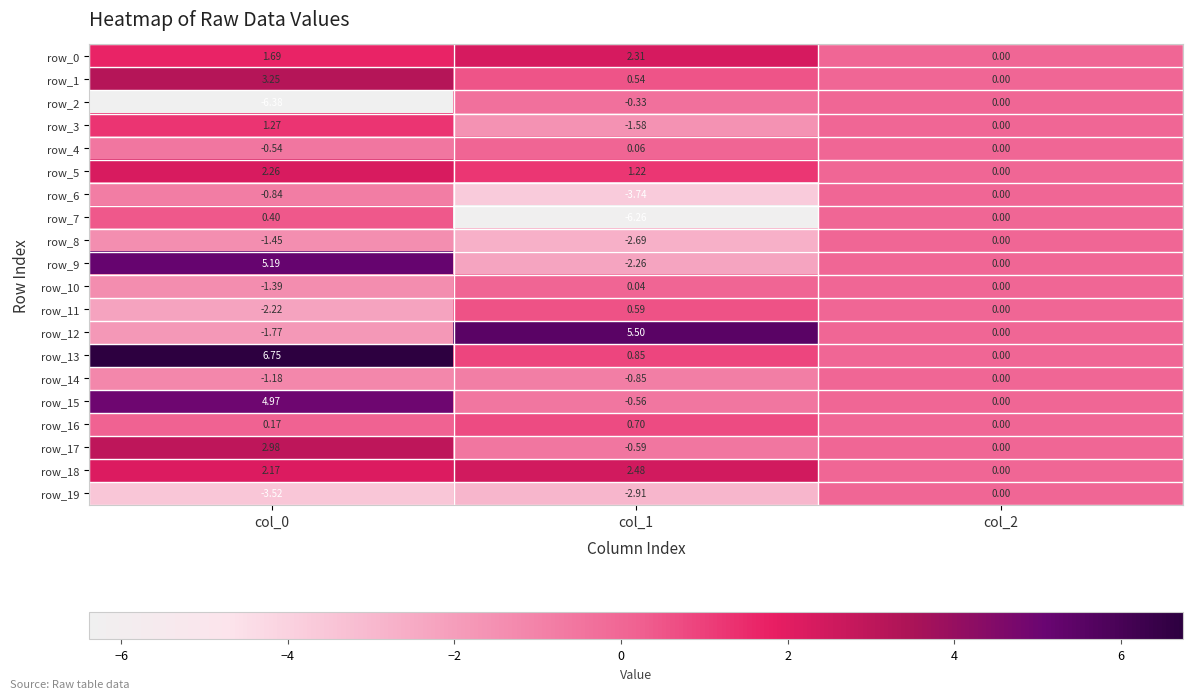

Rank the series at col_0 from lowest to highest value.

row_2, row_19, row_11, row_12, row_8, row_10, row_14, row_6, row_4, row_16, row_7, row_3, row_0, row_18, row_5, row_17, row_1, row_15, row_9, row_13